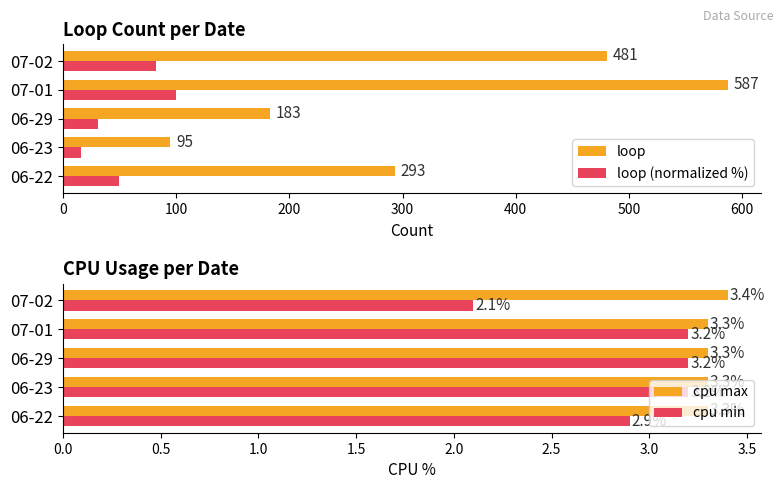

Reading left to right, what are all the values shown in this chart?

loop: 293.0	95.0	183.0	587.0	481.0
loop (normalized %): 49.9	16.2	31.2	100.0	81.9
cpu max: 3.3	3.3	3.3	3.3	3.4
cpu min: 2.9	3.2	3.2	3.2	2.1